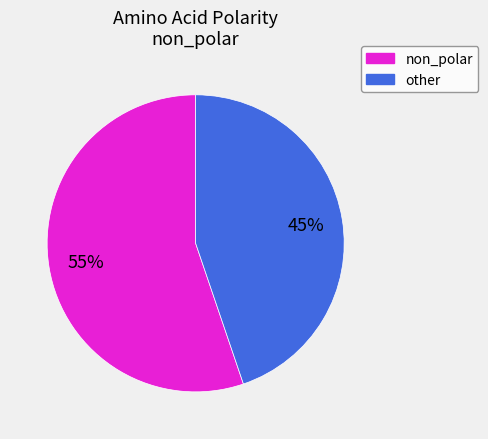

Approximately how many times larger is the value at non_polar compared to other?

1.2